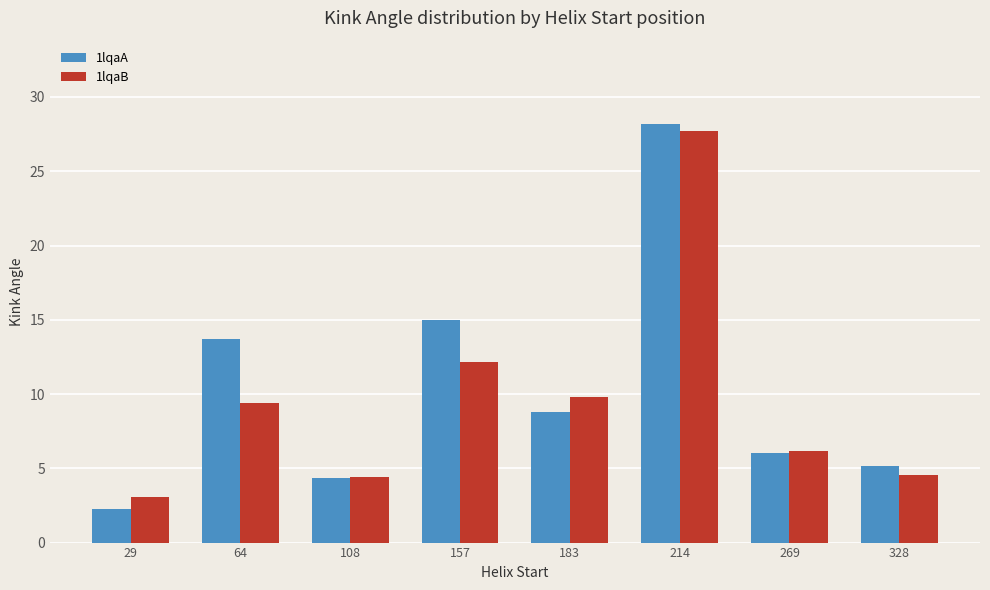

How many bars are there in total?

16